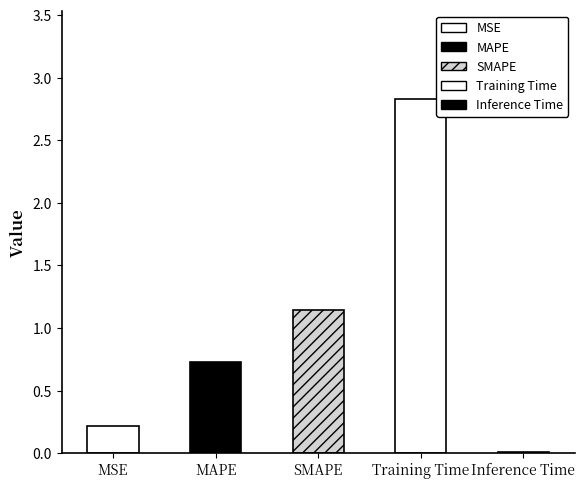

Reading left to right, extract all data points from this chart.

0.2	0.7	1.1	2.8	0.0